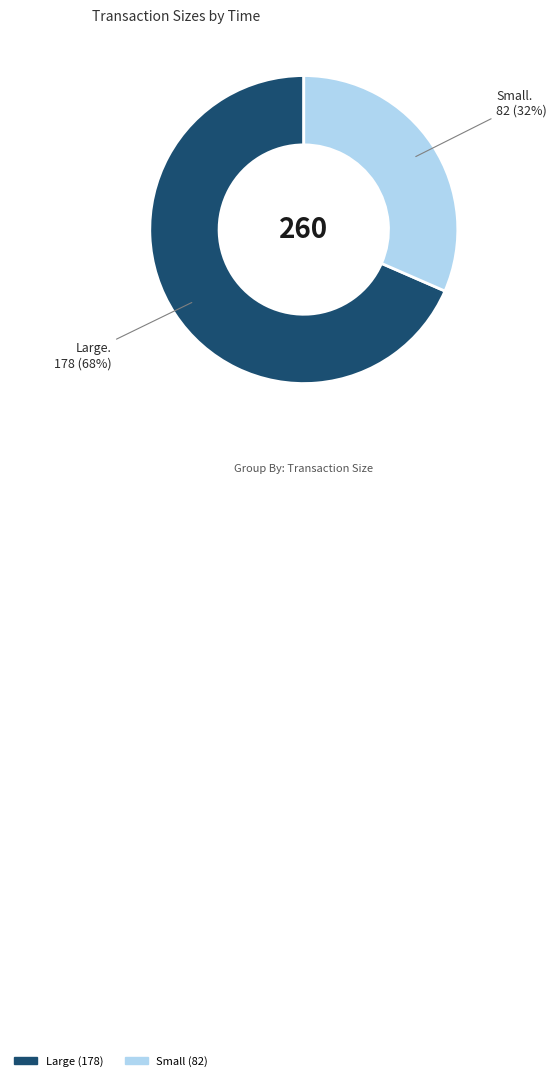

To the nearest percent, what is the average slice percentage?

50%